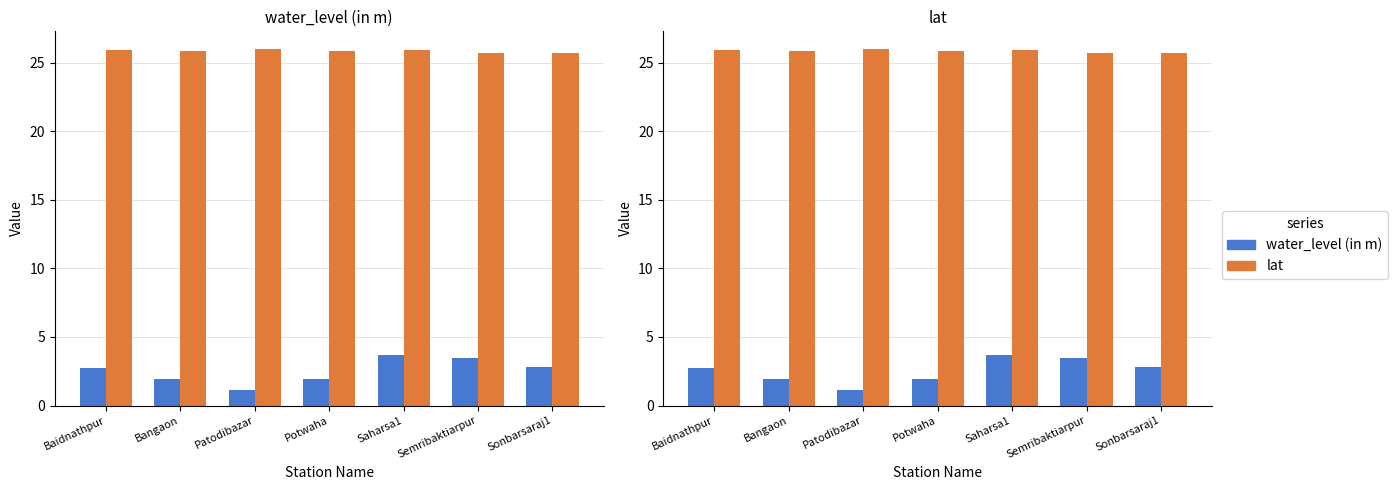

The lat series shows 46.3 at Semribaktiarpur. True or false?

False